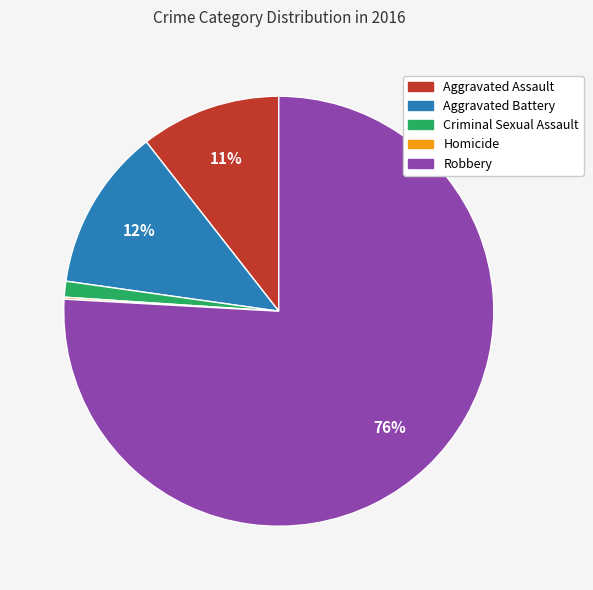

Is it true that Criminal Sexual Assault is 1% of the pie?

True